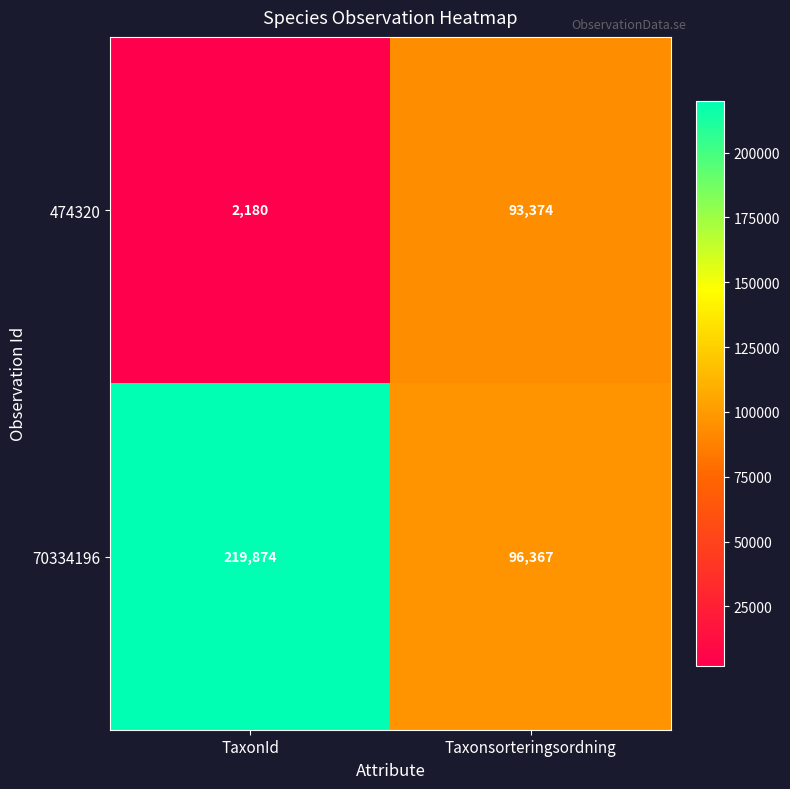

Reading left to right, extract all data points from this chart.

474320: TaxonId=2180	Taxonsorteringsordning=93374
70334196: TaxonId=219874	Taxonsorteringsordning=96367